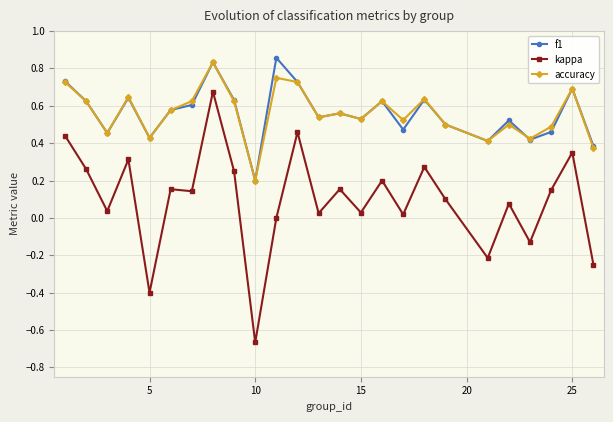

True or false: f1 and kappa intersect in this chart.

False